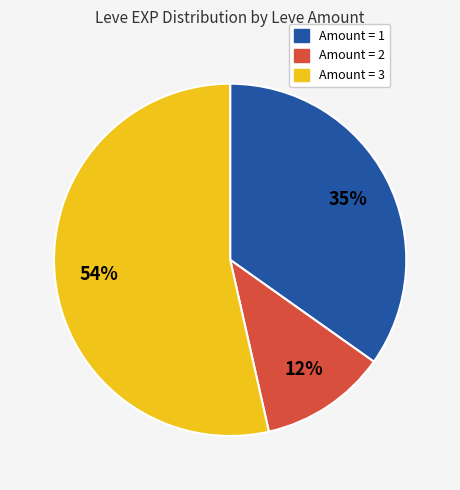

To the nearest percent, what is the difference between the largest and smallest slice percentages?

42%